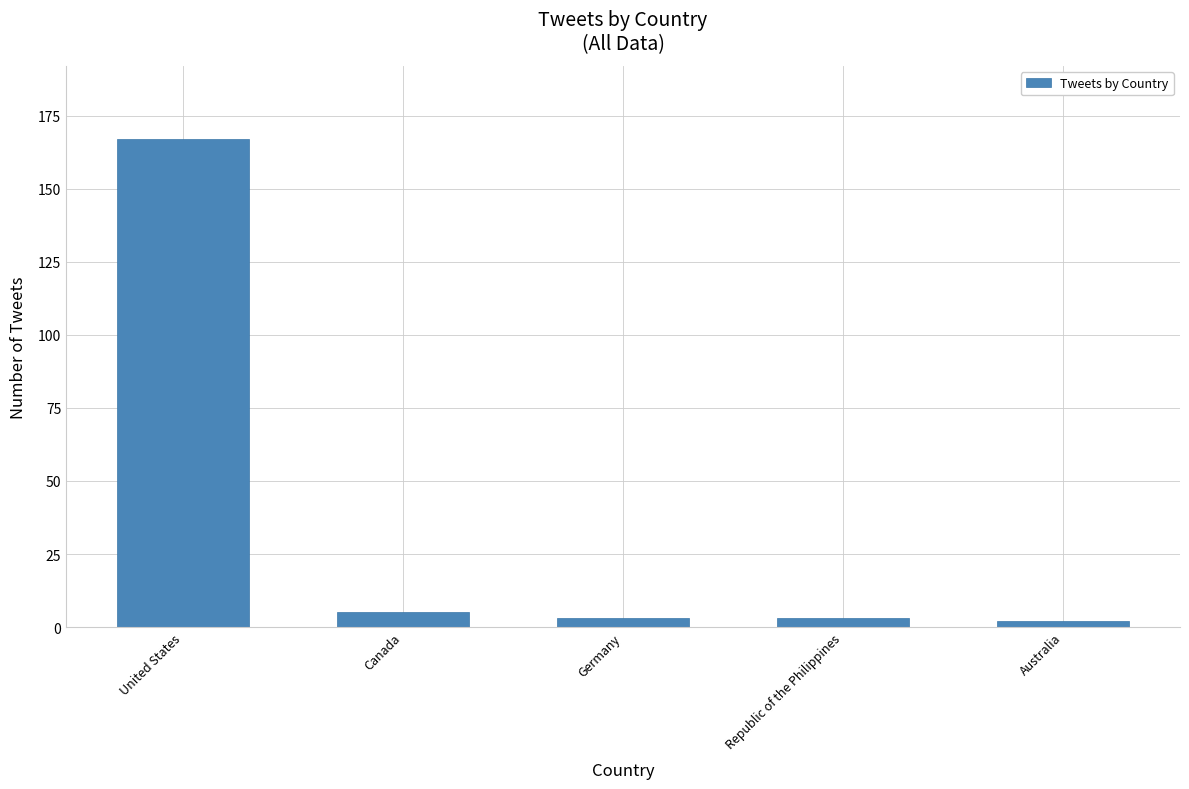

What is the sum of the values at Australia and Germany?

5